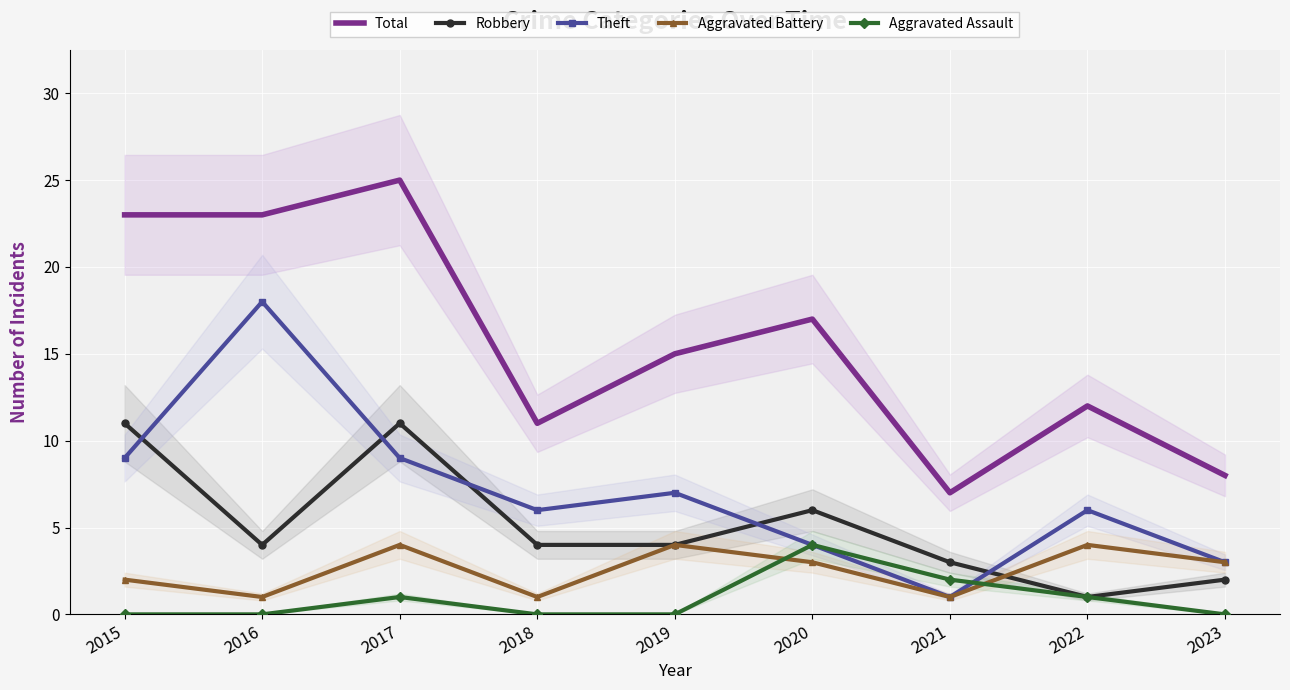

True or false: Robbery has a value of 6 at 2015.

False